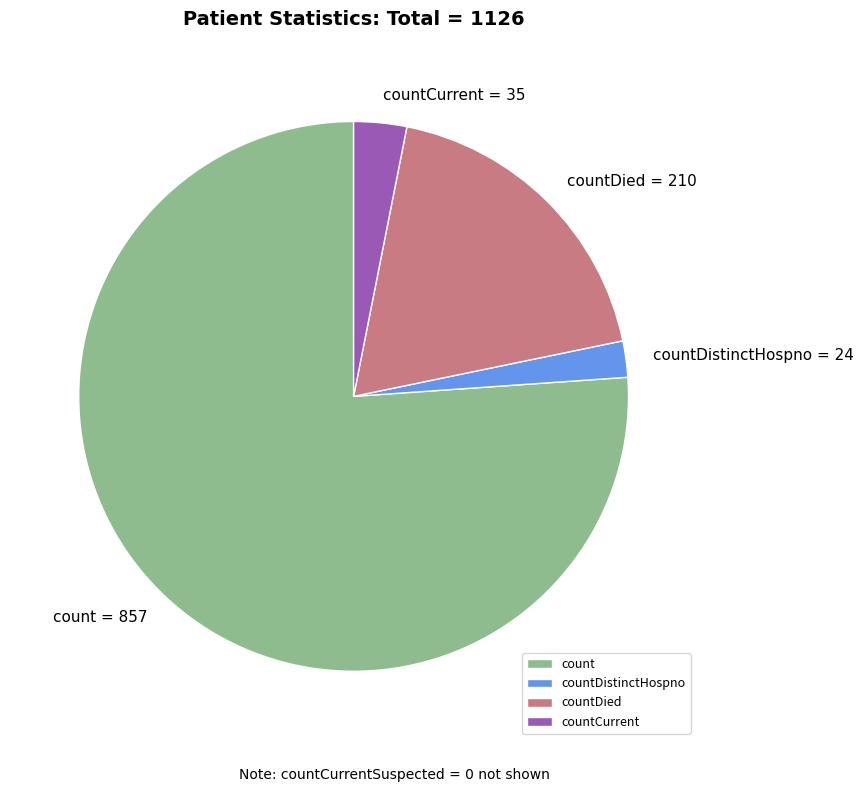

The count slice represents 90% of the pie. True or false?

False